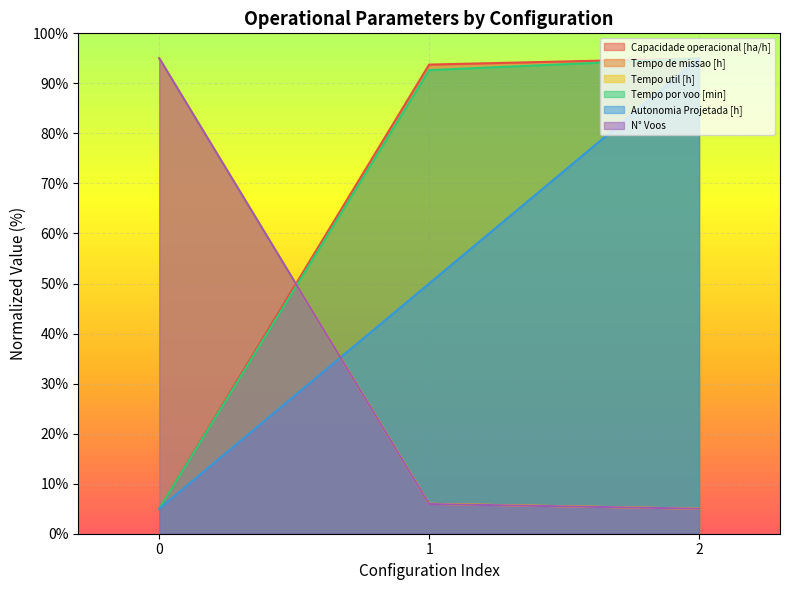

What is the minimum value for Tempo de missao [h]?

5.0